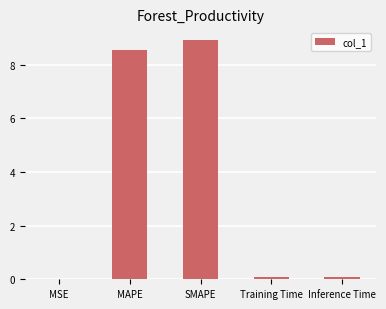

Between SMAPE and MSE, which is larger?

SMAPE